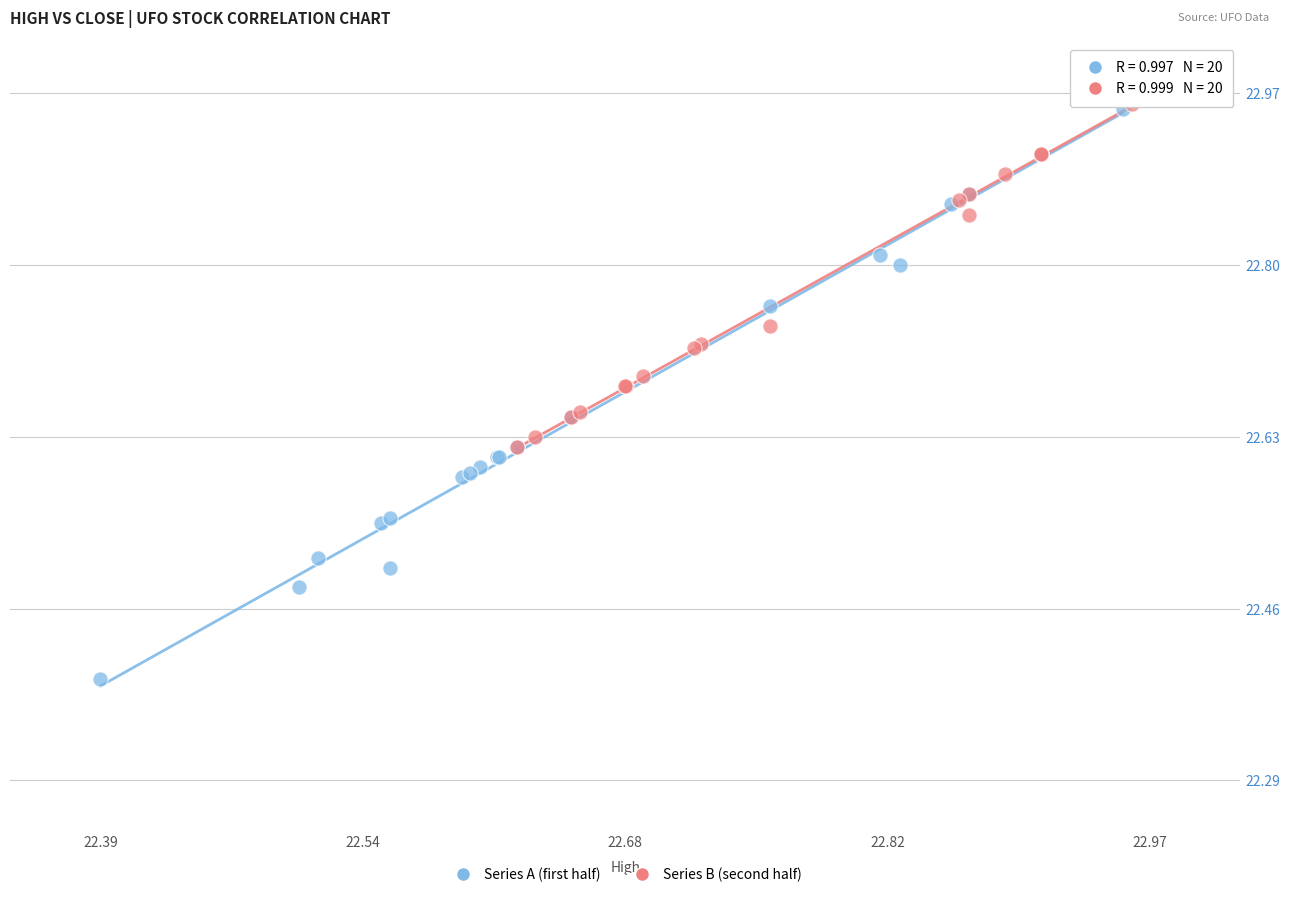

Which series contains the lowest Y value?

Series A (first half)